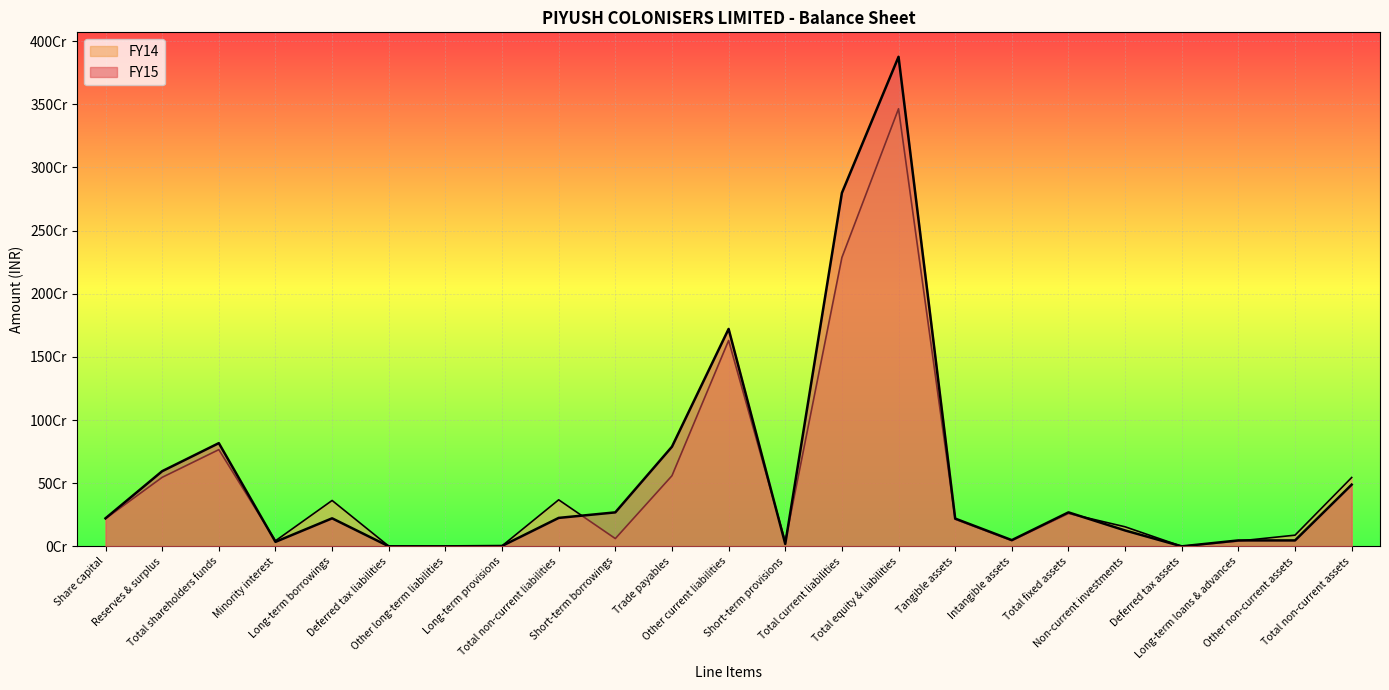

What is the spread (max minus min) of values at Reserves & surplus?

48736068